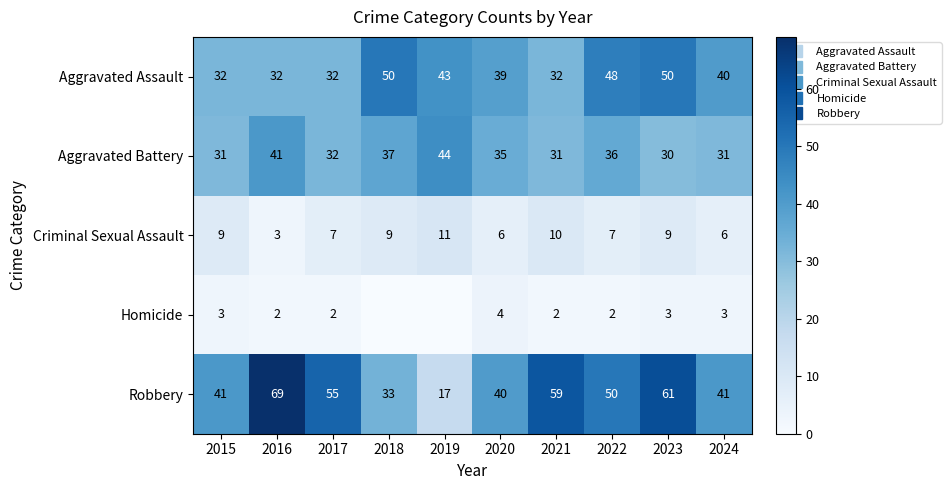

What is the greatest value displayed?

69